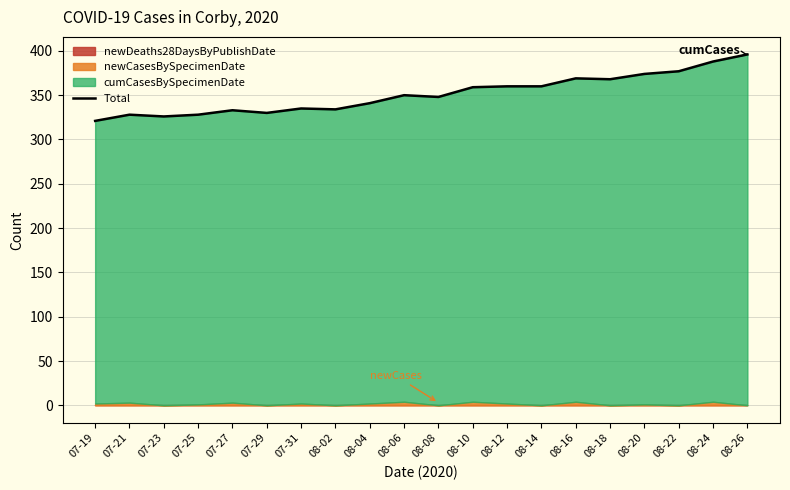

At which category does the data reach its first local valley?

07-23